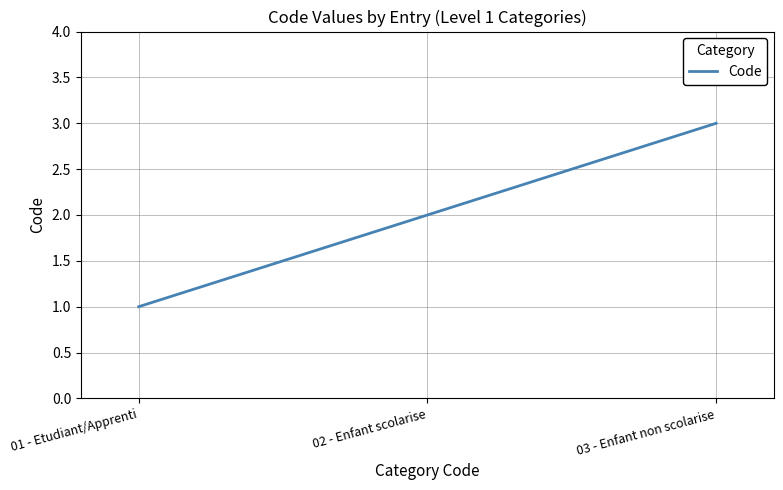

Reading left to right, list all the values displayed in this chart.

1	2	3